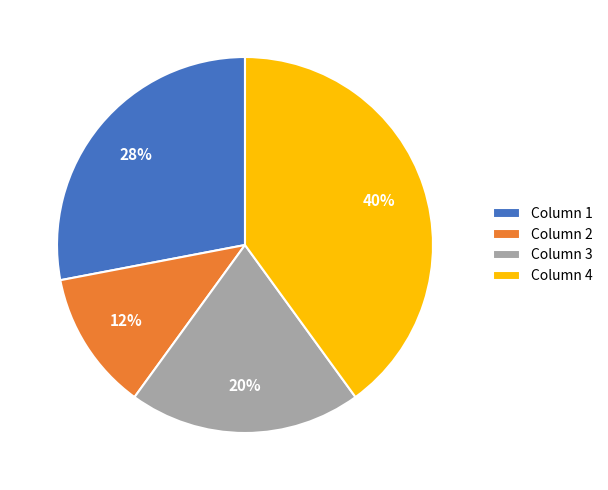

Rank the categories by value from lowest to highest.

Column 2, Column 3, Column 1, Column 4